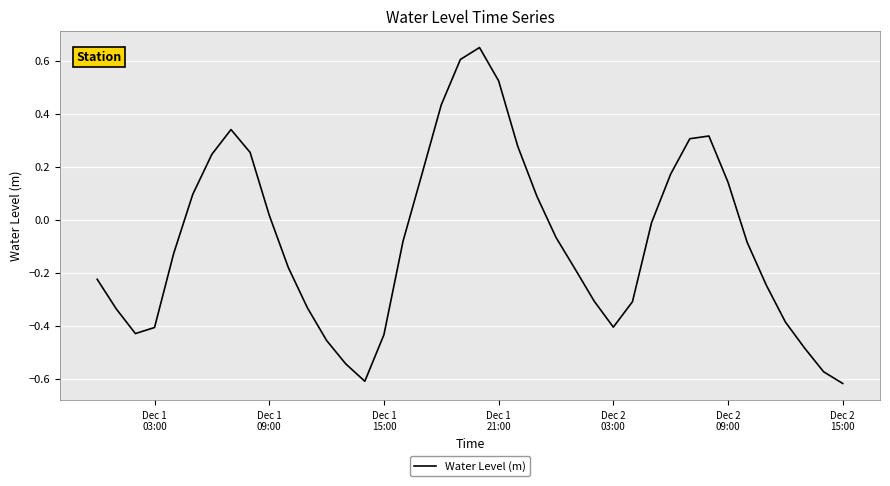

What is the difference between the maximum and minimum values?

1.3